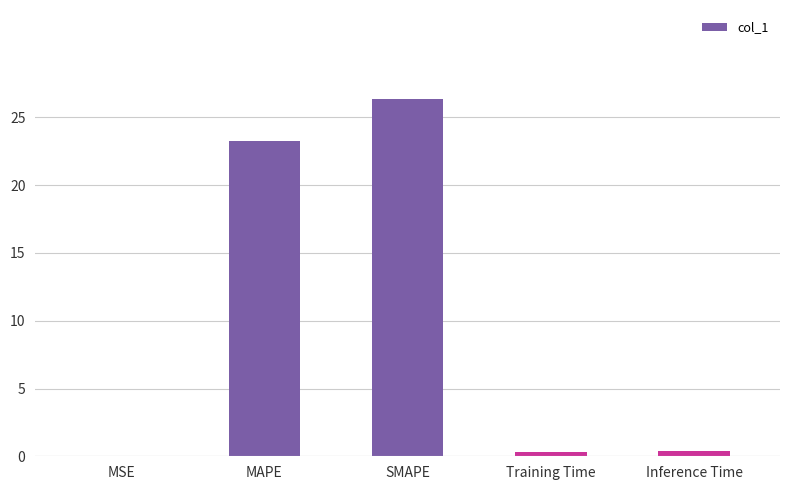

What is the sum of all values?

50.3